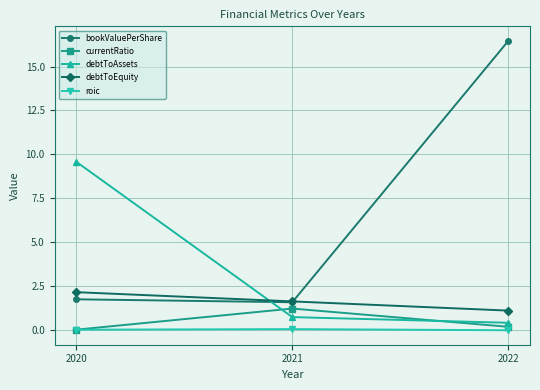

How many data points does each series have?

3